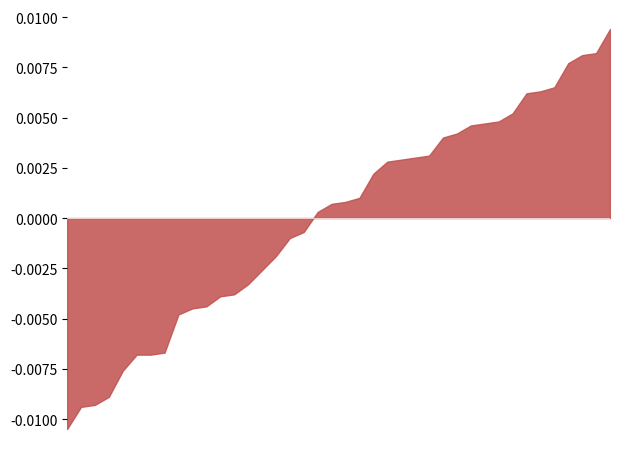

Does the chart have visible grid lines?

No